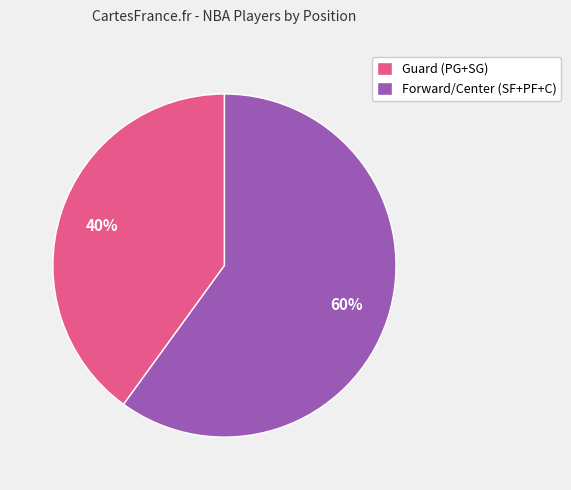

Which slice is the largest?

Forward/Center (SF+PF+C)